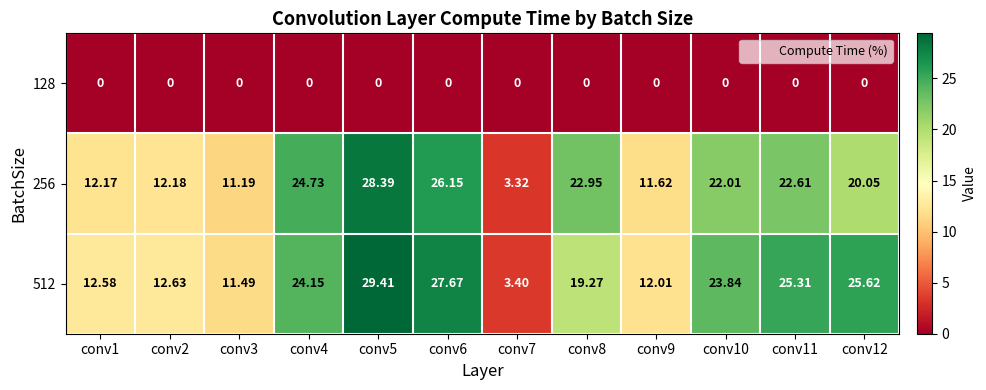

At conv3, list the series in order from smallest to largest.

128, 256, 512